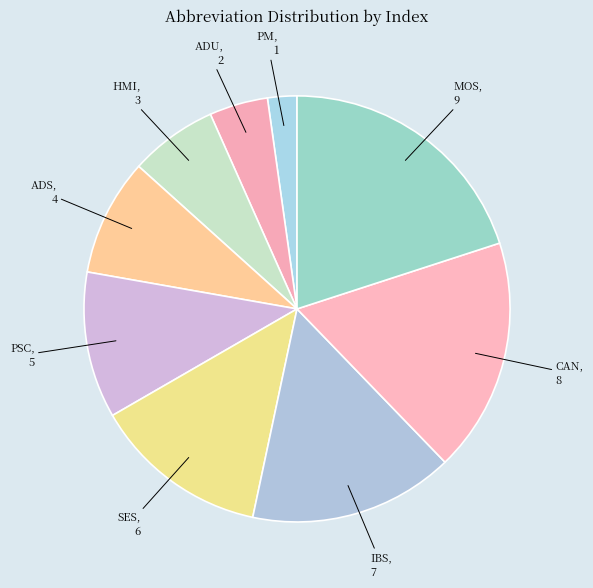

Rank the categories by value from highest to lowest.

MOS, CAN, IBS, SES, PSC, ADS, HMI, ADU, PM